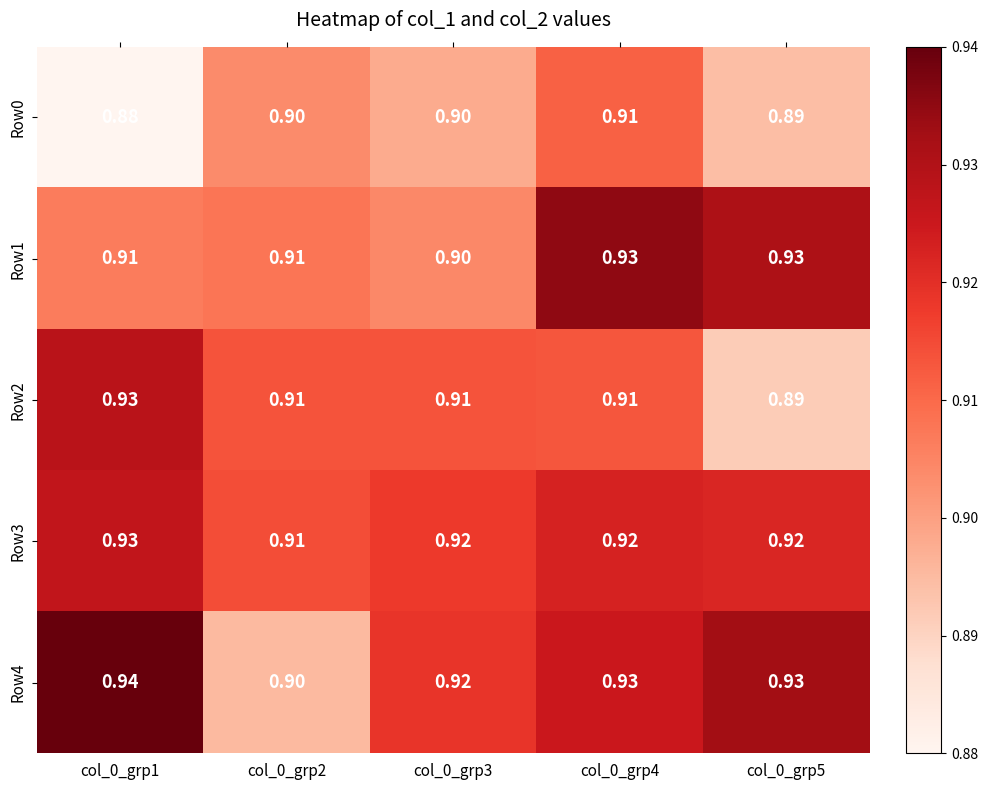

Count the number of categories in the chart.

5